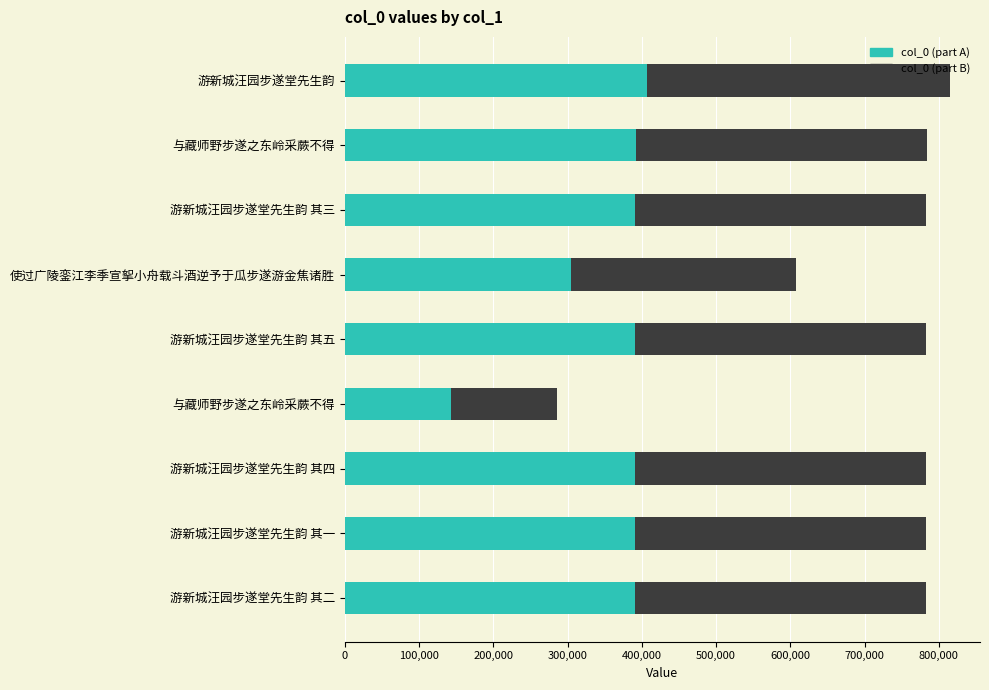

How many categories are shown in the chart?

9